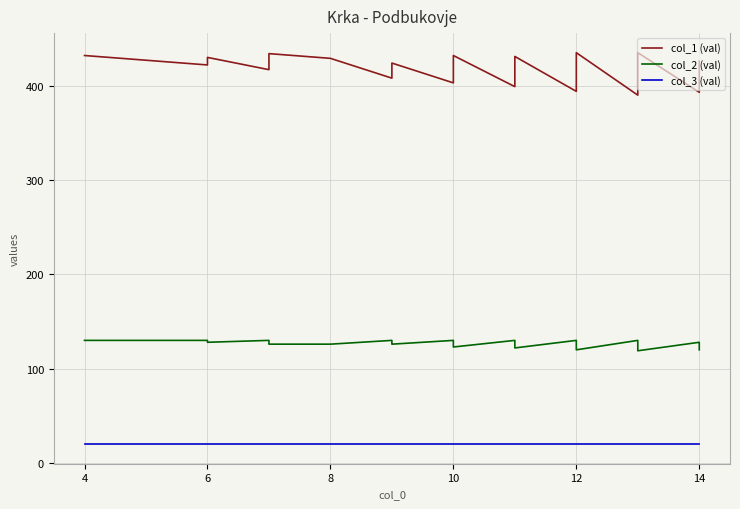

The value of col_3 (val) at 12 is 11. True or false?

False